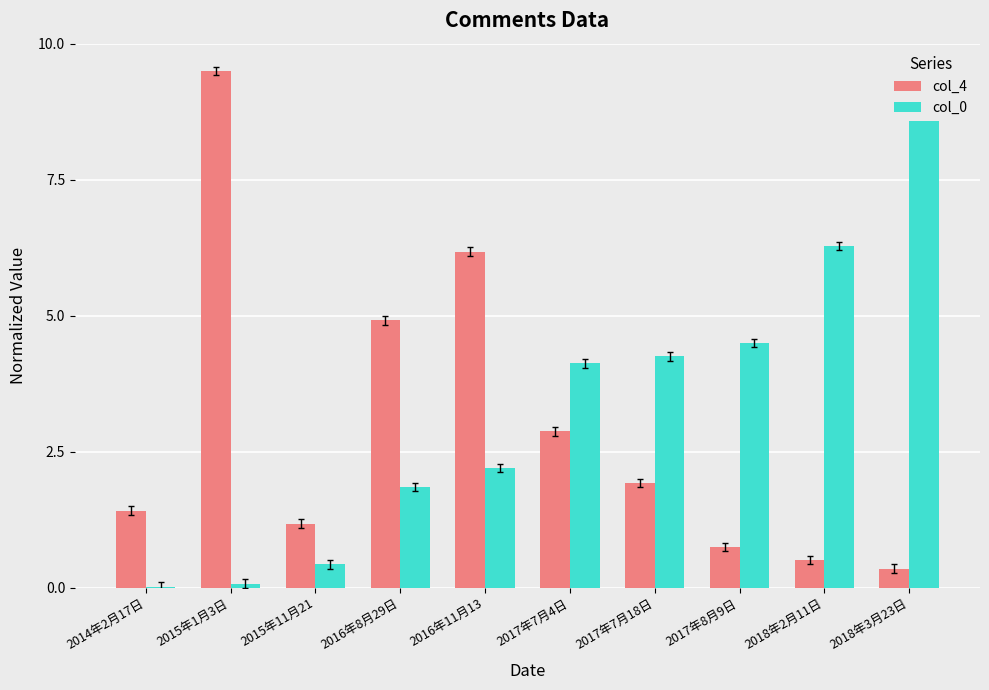

How many groups of bars are there?

10